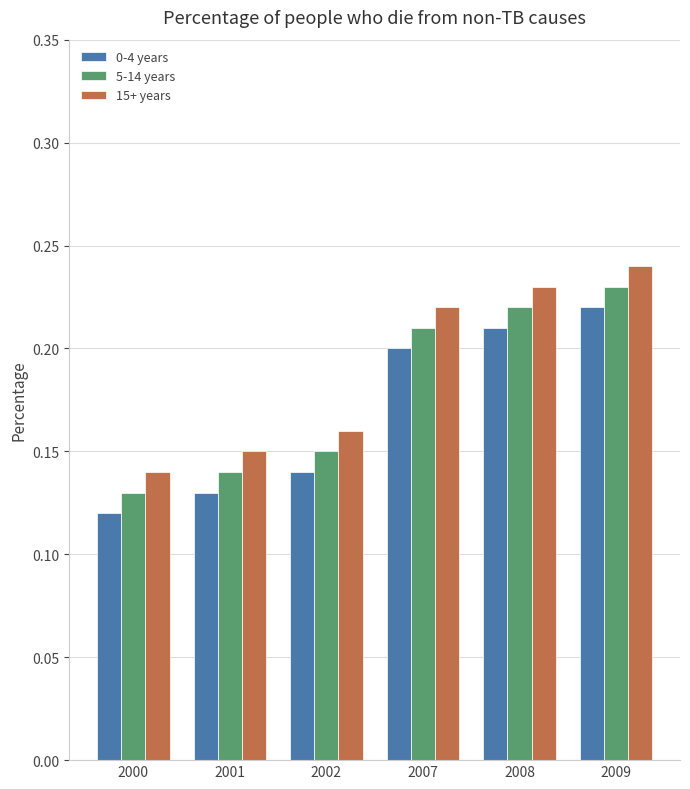

Rank the series by their maximum value, from lowest to highest.

0-4 years, 5-14 years, 15+ years